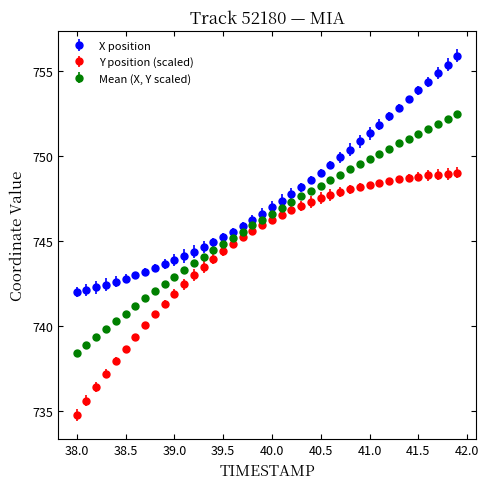

Which series has the widest spread of values?

Y position (scaled)